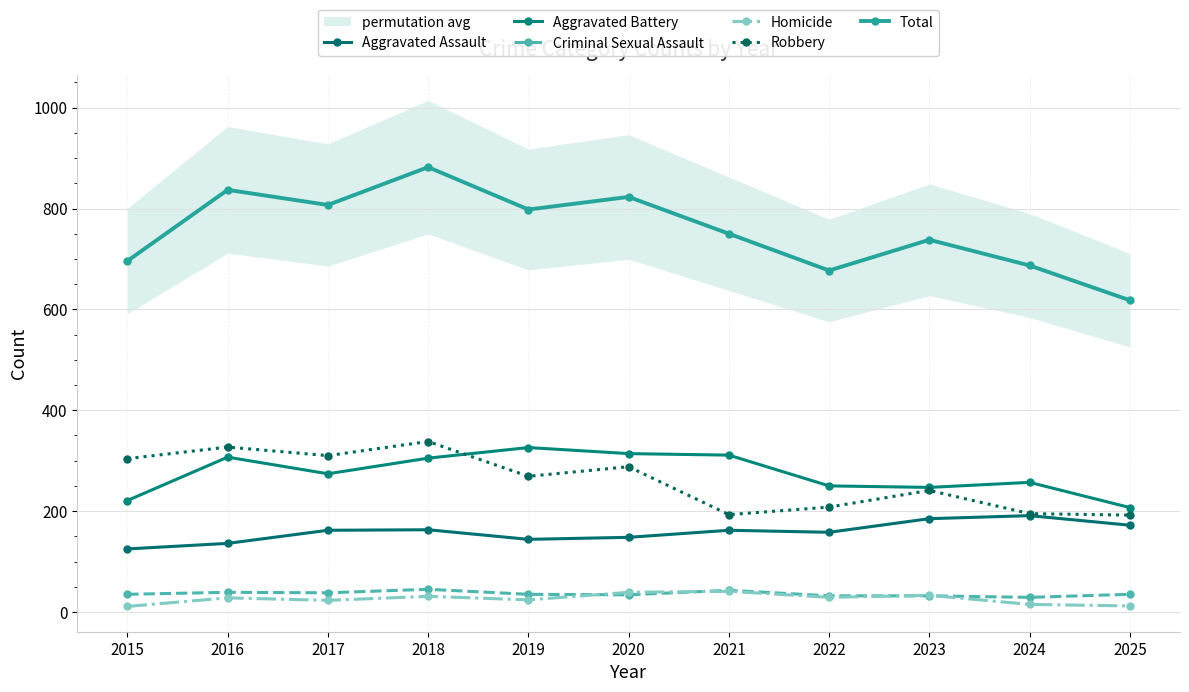

True or false: Total and Aggravated Battery intersect in this chart.

False